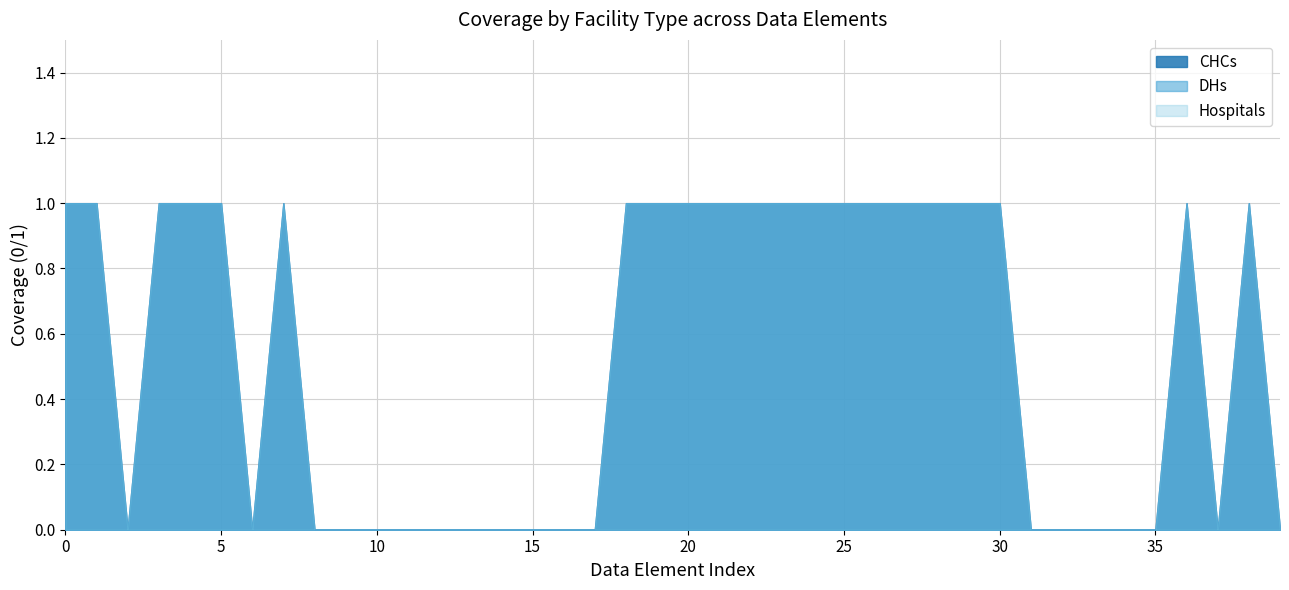

Where is Hospitals nearest to the value 0?

2